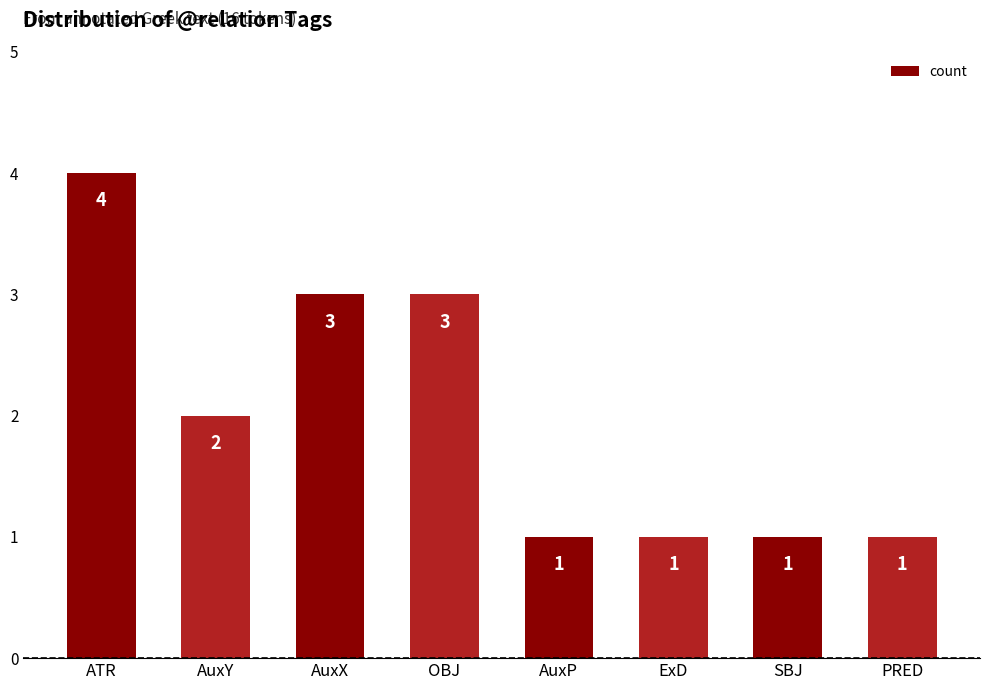

What is the greatest value displayed?

4